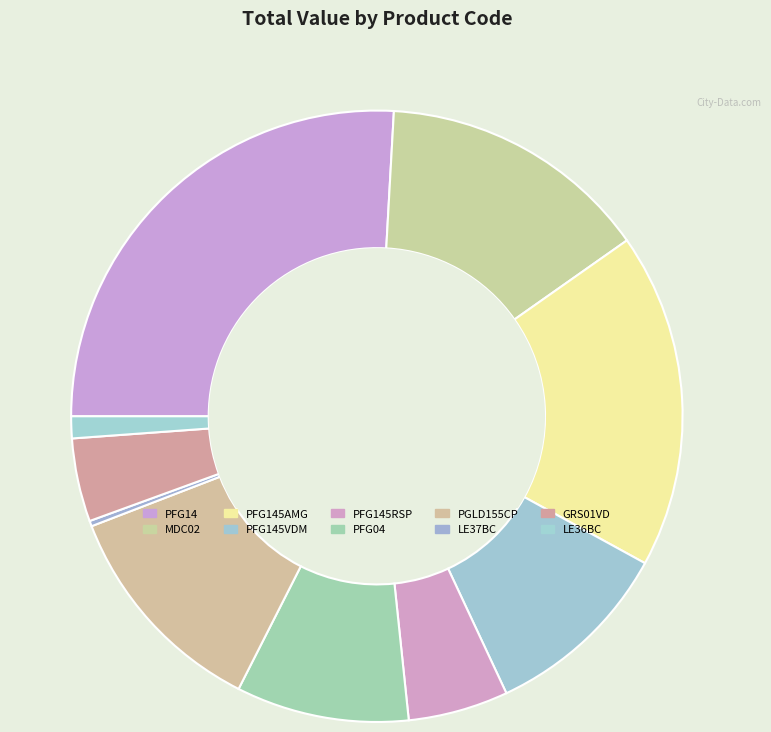

How many segments does this pie chart have?

10